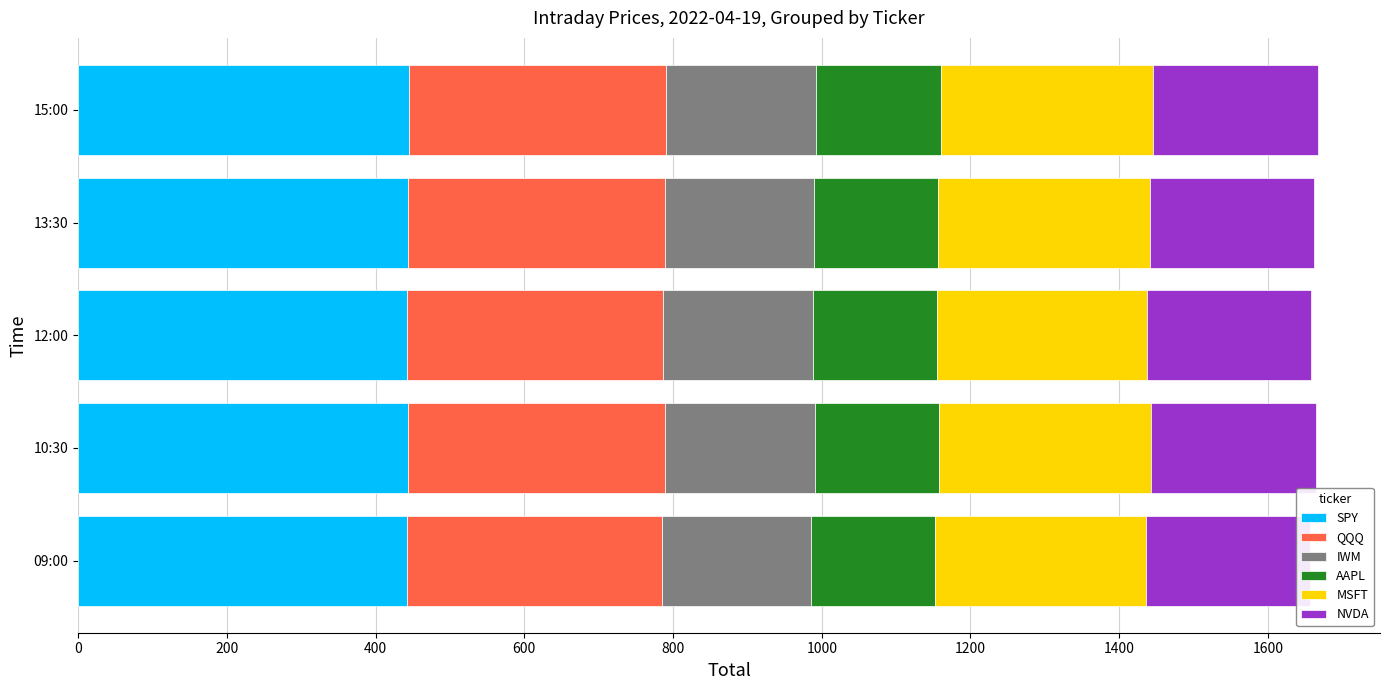

Is it true that SPY equals 442.6 at 09:00?

True